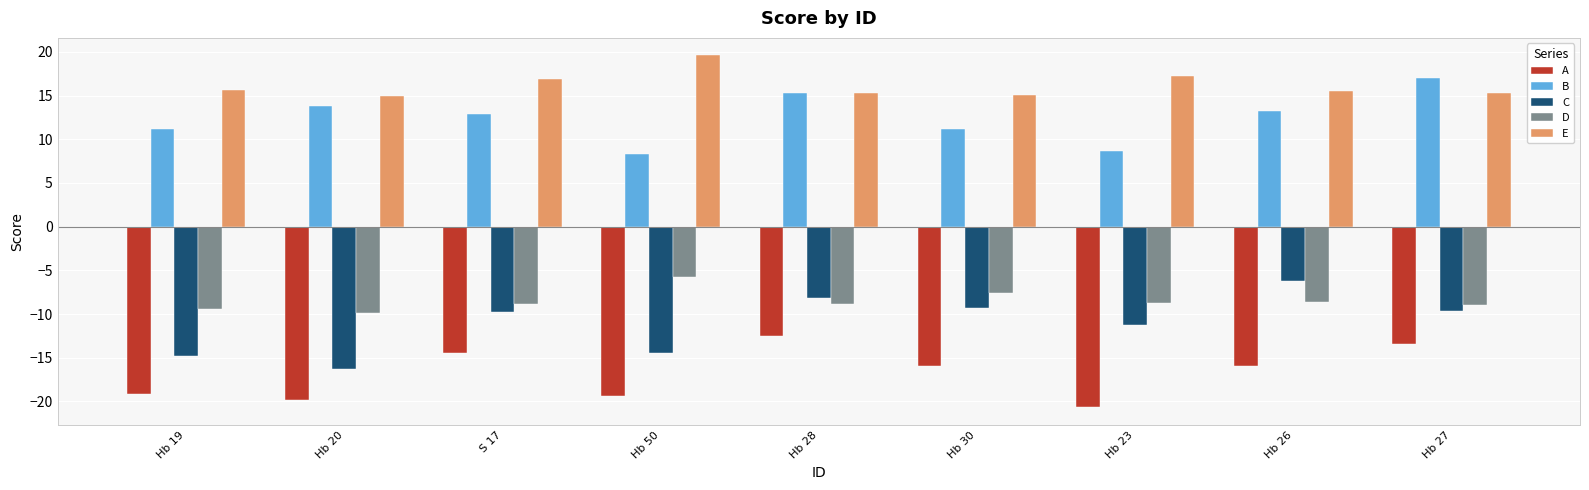

What is the highest value of the A series?

-12.5